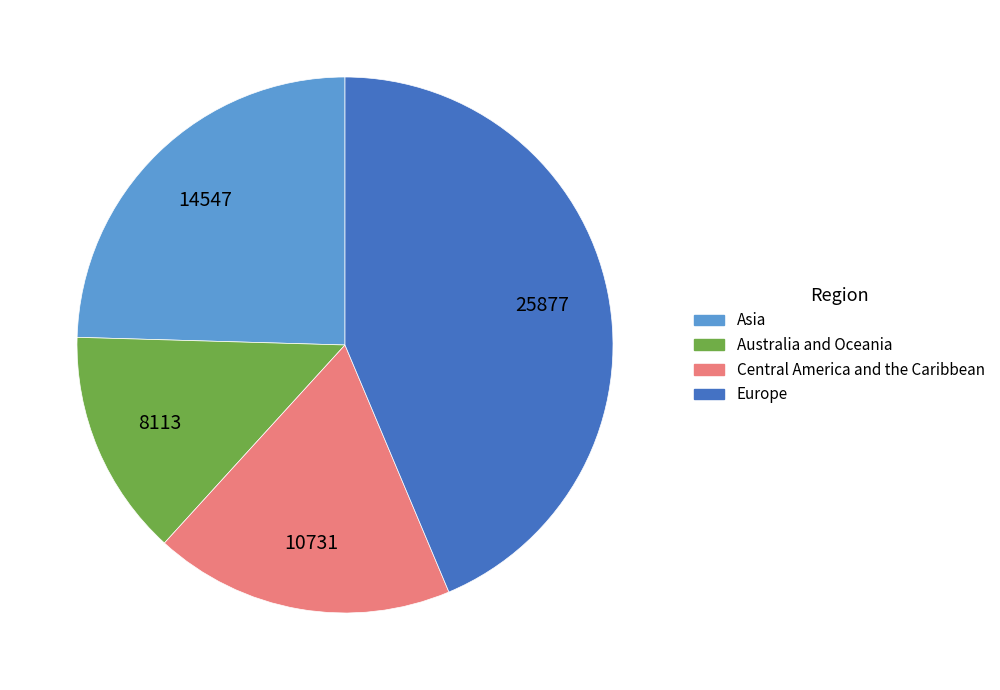

Do Australia and Oceania and Central America and the Caribbean together represent more than half of the pie?

No